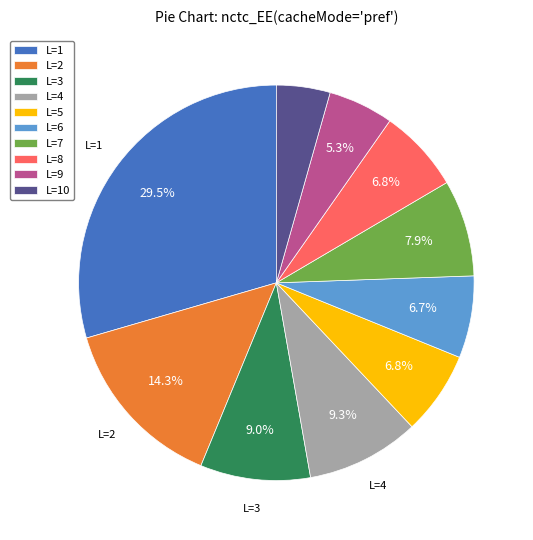

Does any single category account for the majority?

No